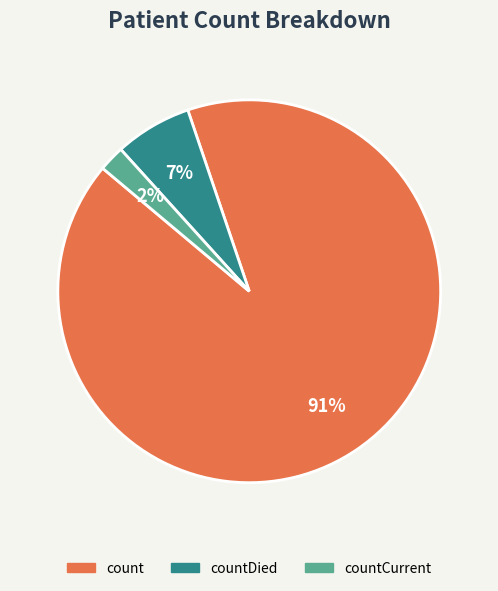

To the nearest percent, what is the difference between the largest and smallest slice percentages?

89%